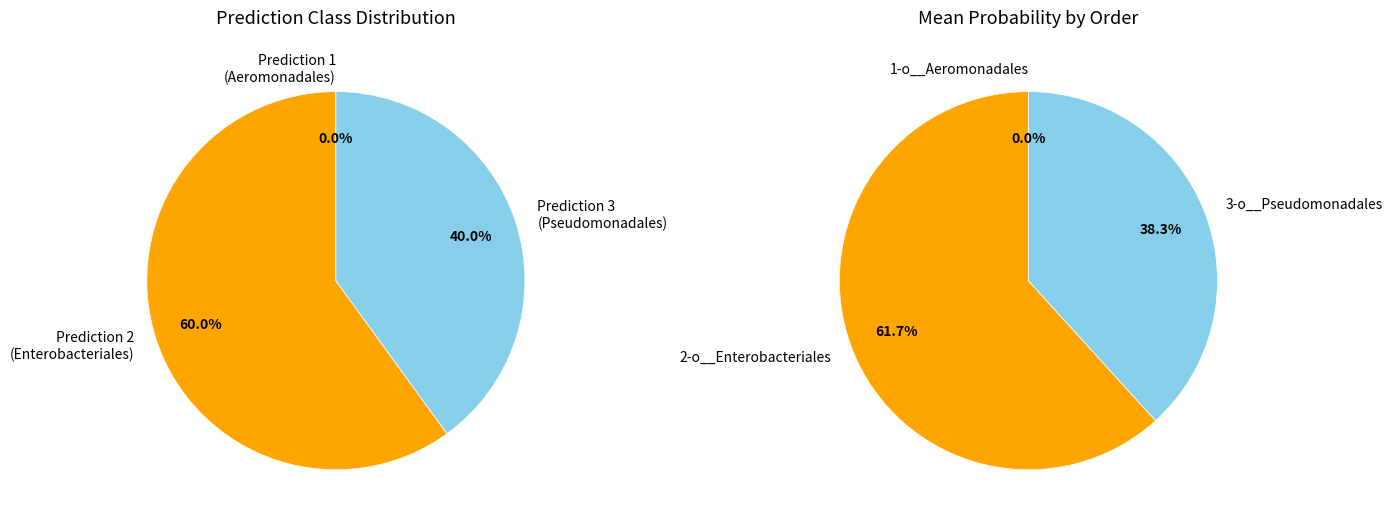

Combined, do 23 and 39 account for over 50%?

No